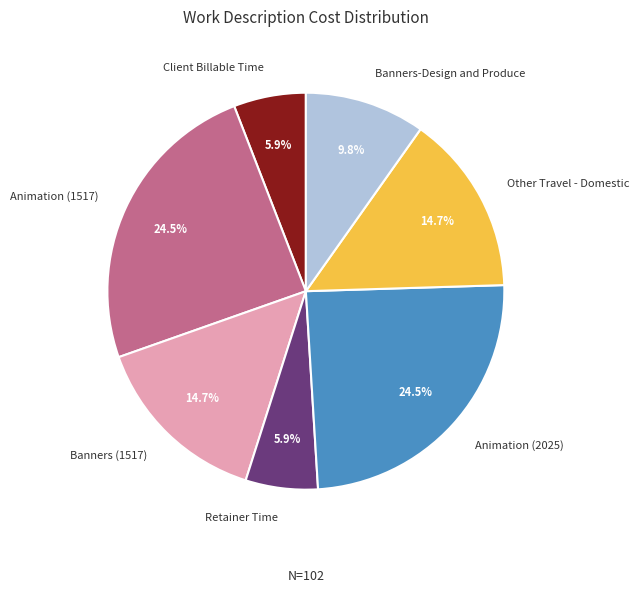

To the nearest percent, what portion does Banners-Design and Produce represent?

10%